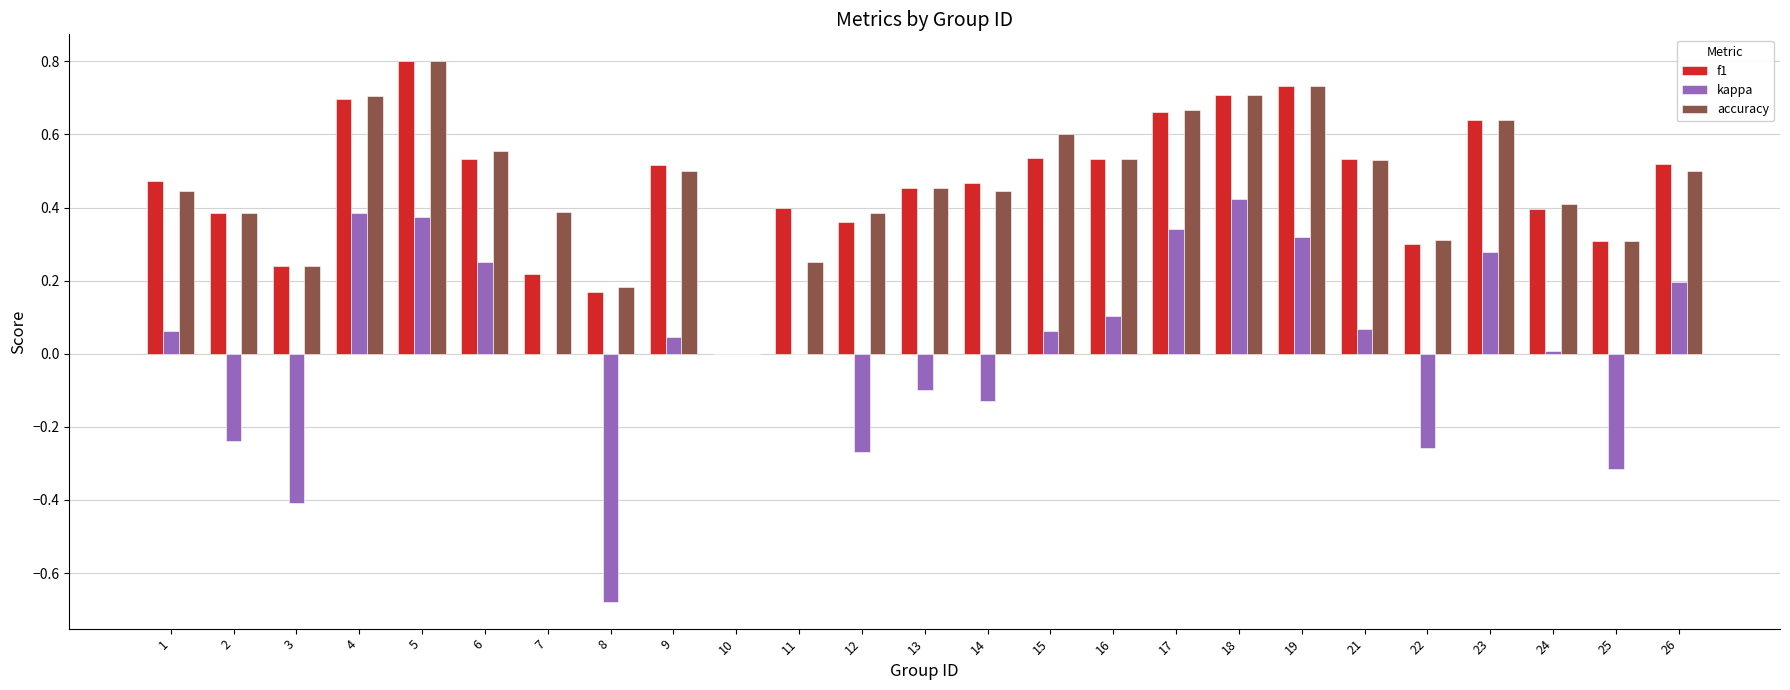

The kappa series shows -0.3 at 22. True or false?

True